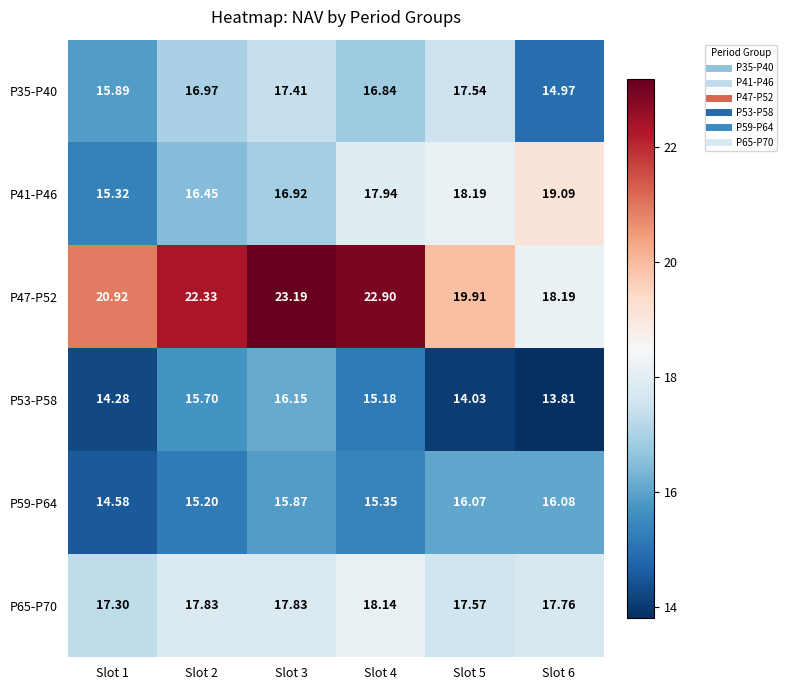

Is the value of P59-P64 at Slot 4 greater than the value of P53-P58 at Slot 2?

No